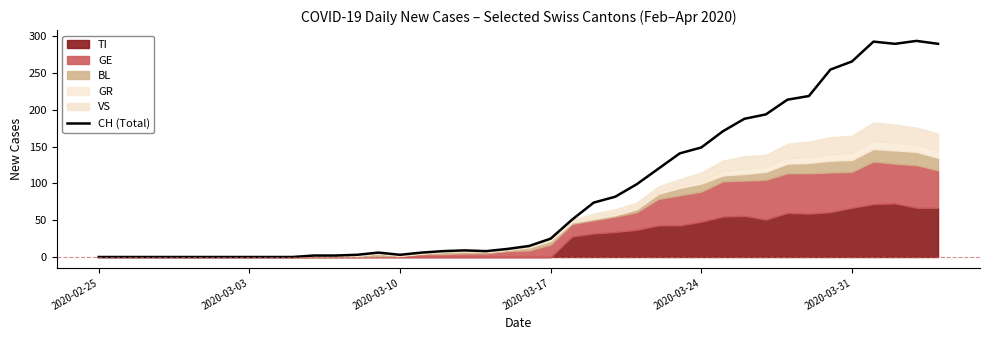

What is the highest value of the CH (Total) series?

294